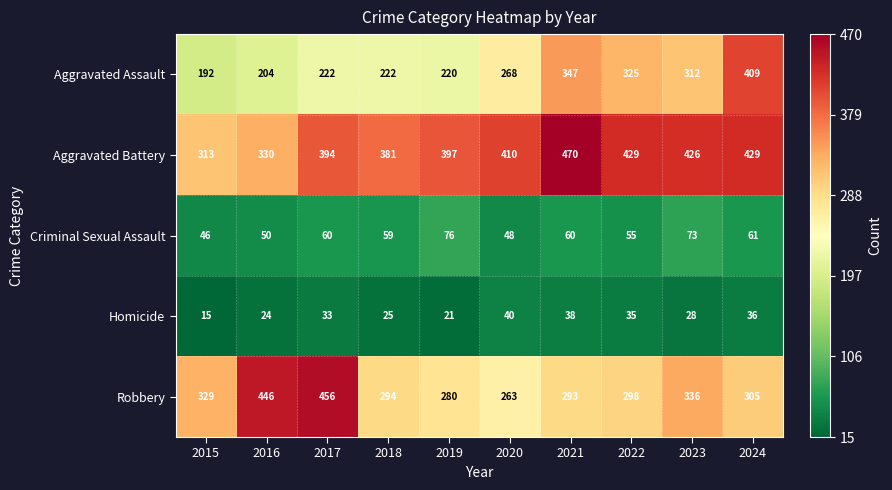

What is the difference between the maximum and minimum values in the Aggravated Assault series?

217